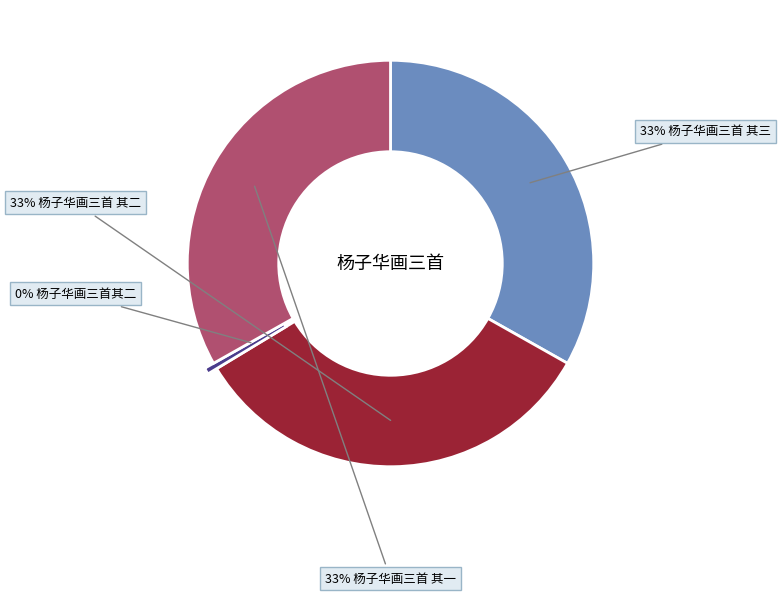

Does any single category account for the majority?

No